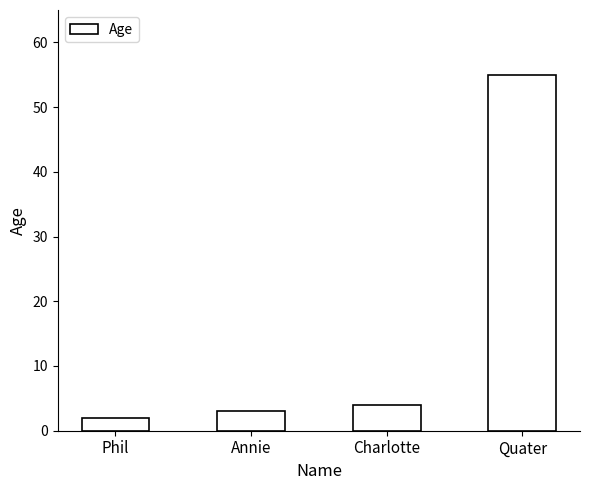

Between Annie and Quater, which is larger?

Quater